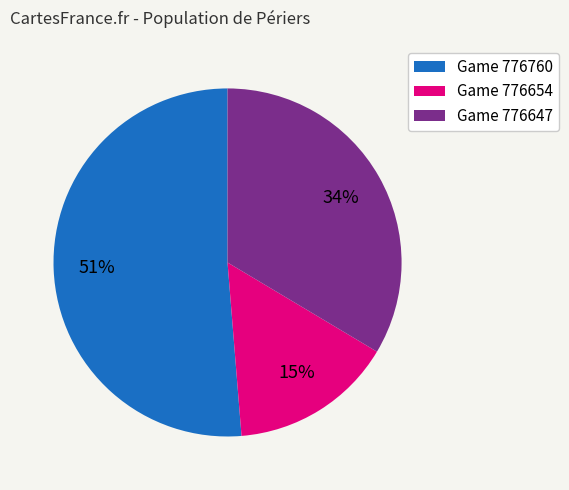

The Game 776647 slice represents 48% of the pie. True or false?

False